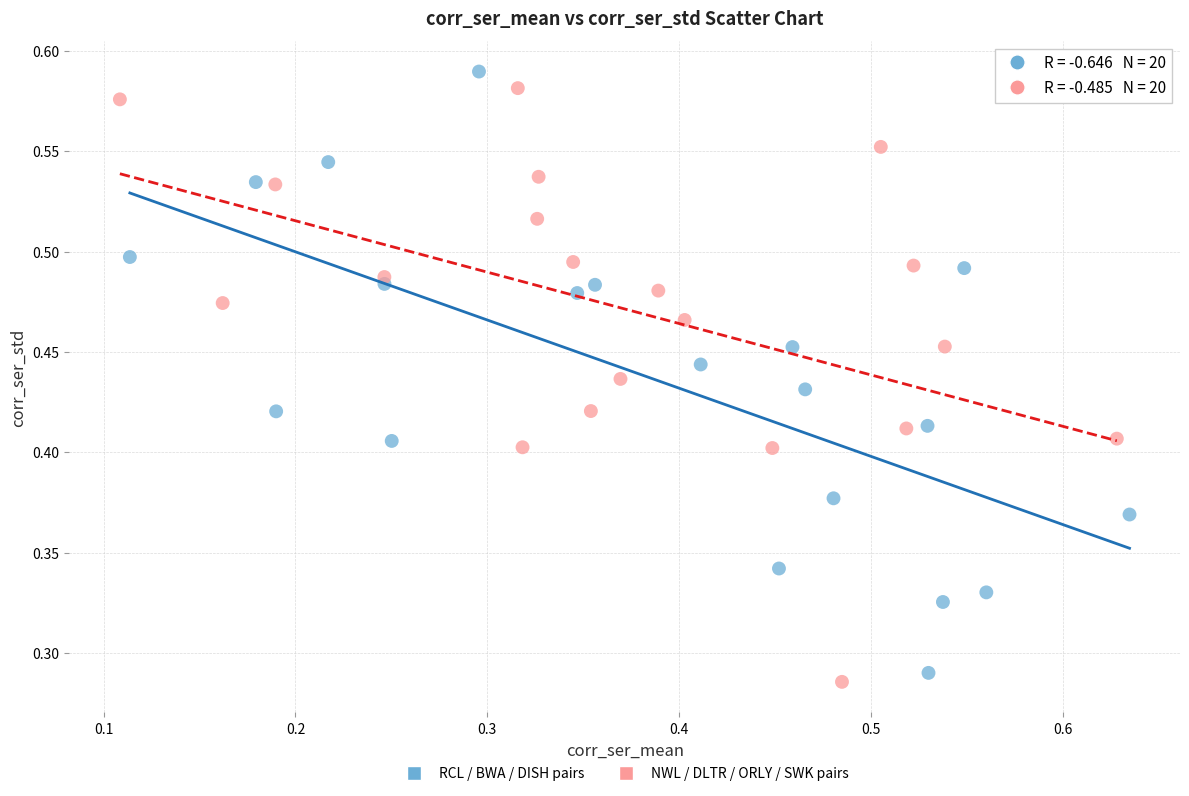

What are all the series names shown in the legend?

RCL / BWA / DISH pairs, NWL / DLTR / ORLY / SWK pairs